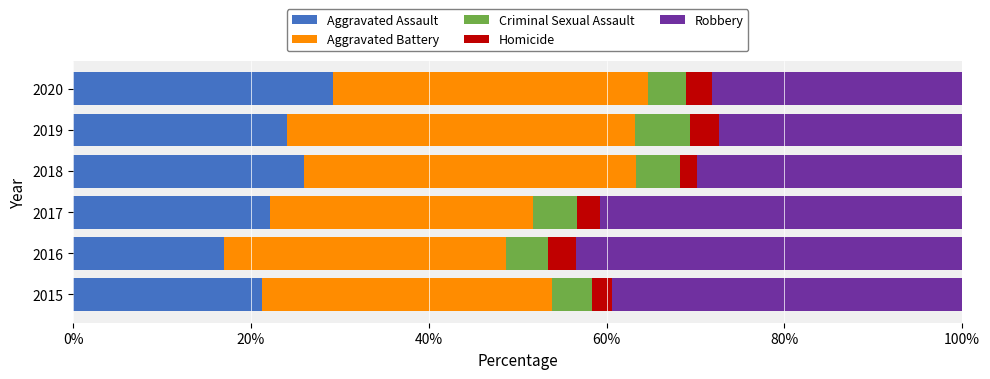

At which label does Aggravated Assault reach its minimum?

2016